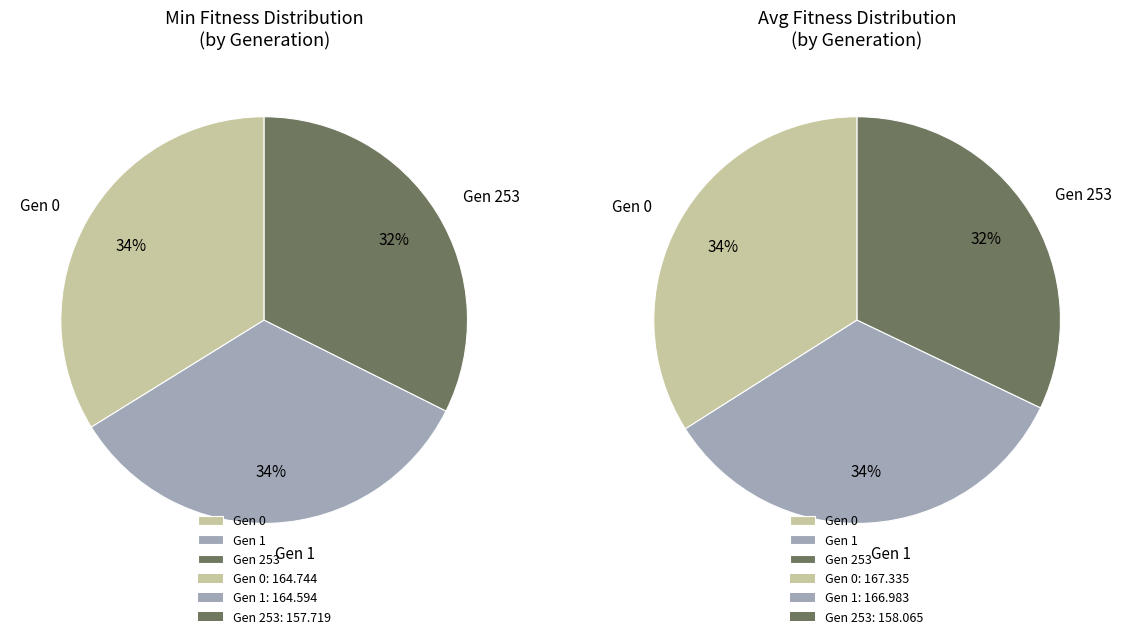

How much of the chart is everything except gen 0 (min=164.744)?

66.2%